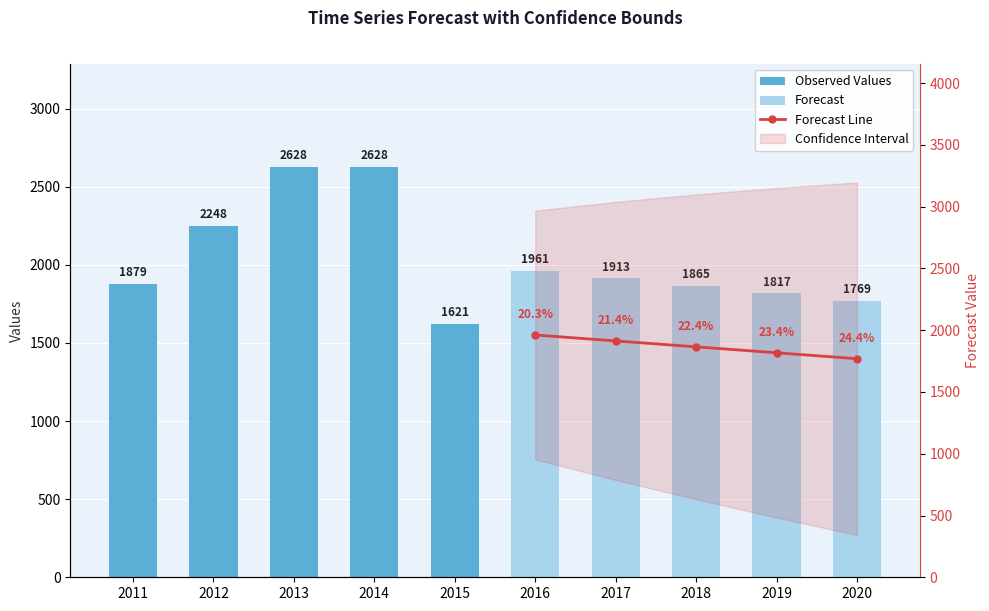

Which has a higher value, 2013 or 2014?

2013